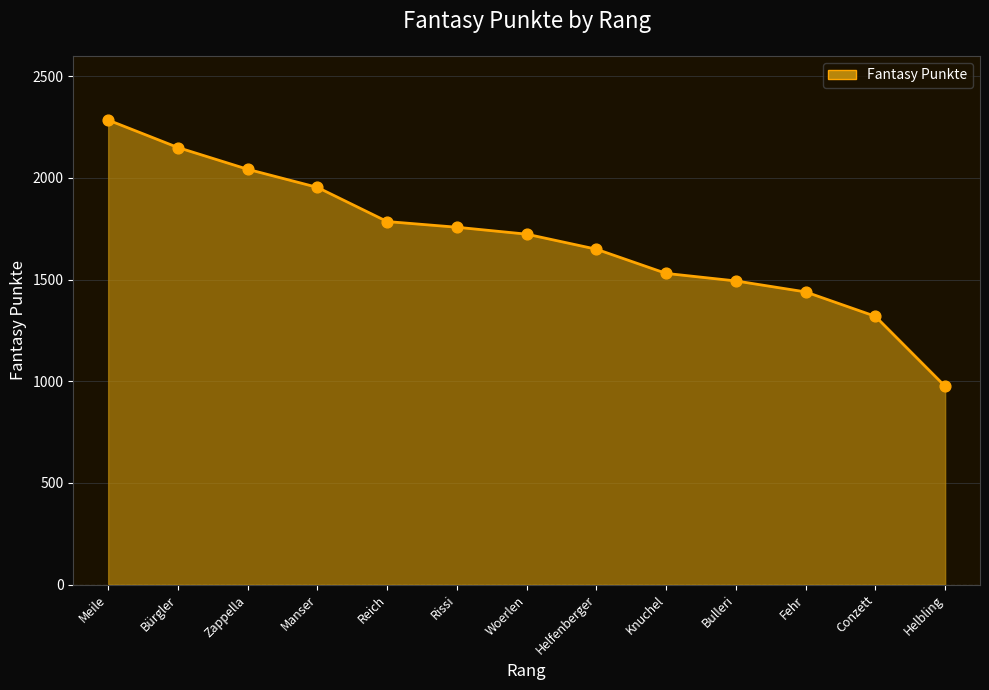

What is the change in value from Zappella to Fehr?

-603